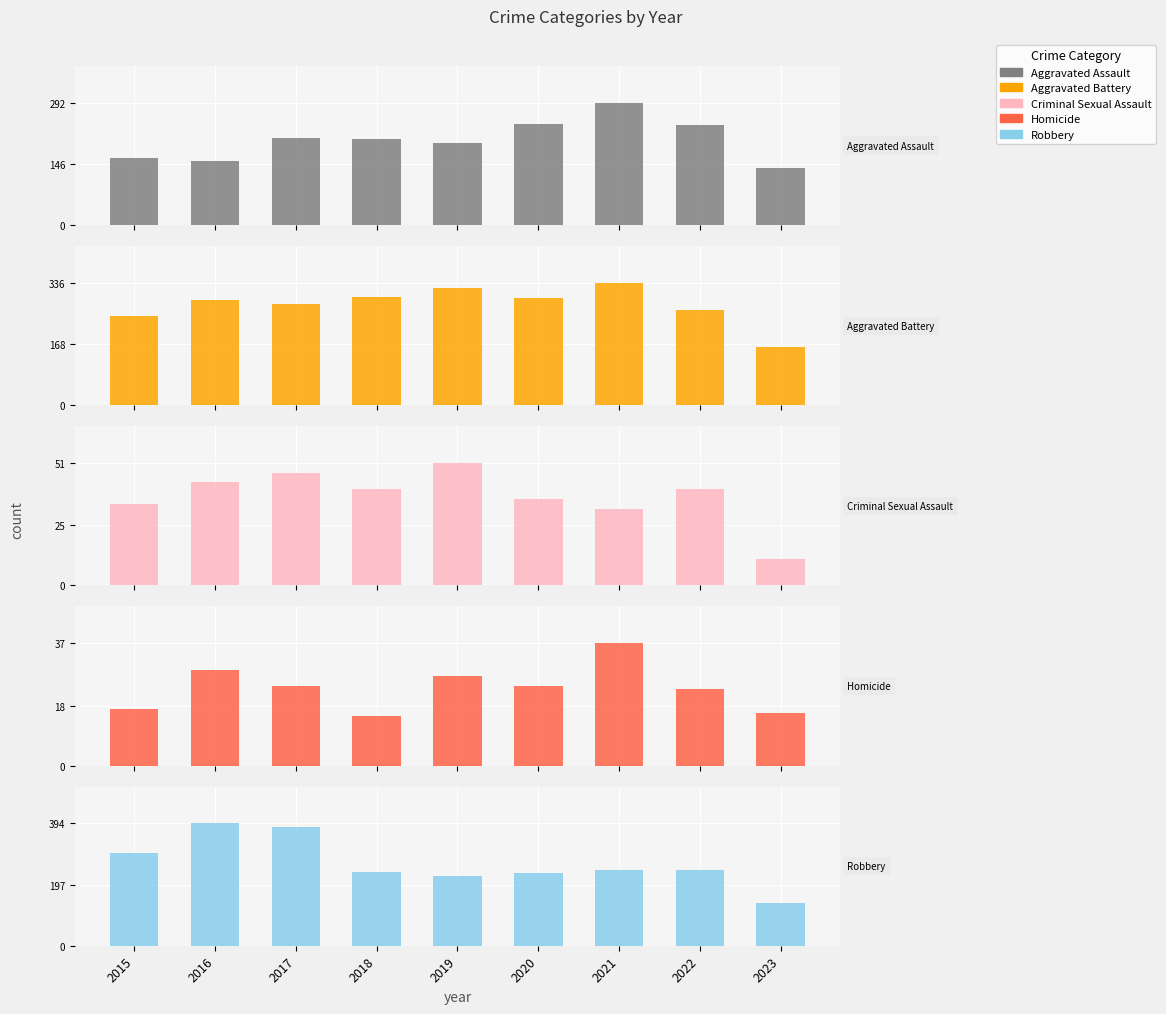

List the series in order of their peak value, lowest first.

Homicide, Criminal Sexual Assault, Aggravated Assault, Aggravated Battery, Robbery